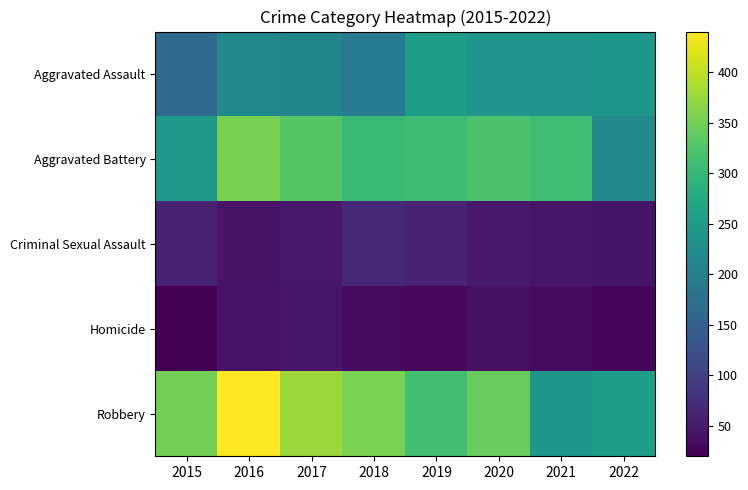

Reading left to right, list all the values displayed in this chart.

Aggravated Assault: 2015=163	2016=221	2017=212	2018=193	2019=253	2020=239	2021=239	2022=244
Aggravated Battery: 2015=247	2016=354	2017=329	2018=303	2019=308	2020=320	2021=310	2022=217
Criminal Sexual Assault: 2015=60	2016=42	2017=48	2018=69	2019=60	2020=49	2021=46	2022=44
Homicide: 2015=20	2016=40	2017=45	2018=33	2019=30	2020=39	2021=32	2022=25
Robbery: 2015=350	2016=440	2017=377	2018=355	2019=313	2020=342	2021=242	2022=253